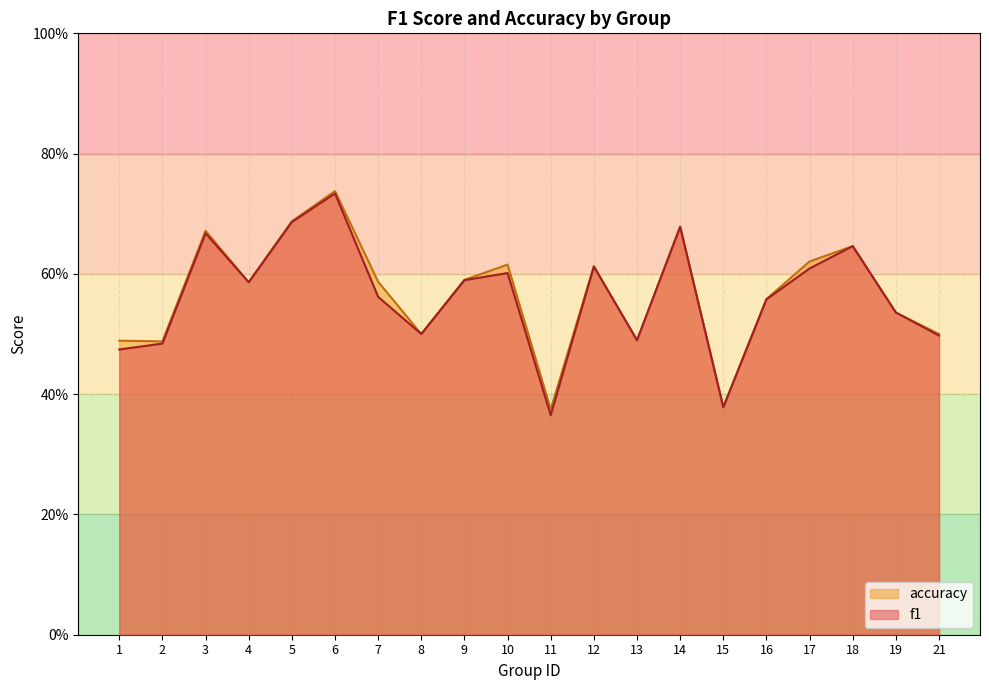

What are all the series names shown in the legend?

accuracy, f1